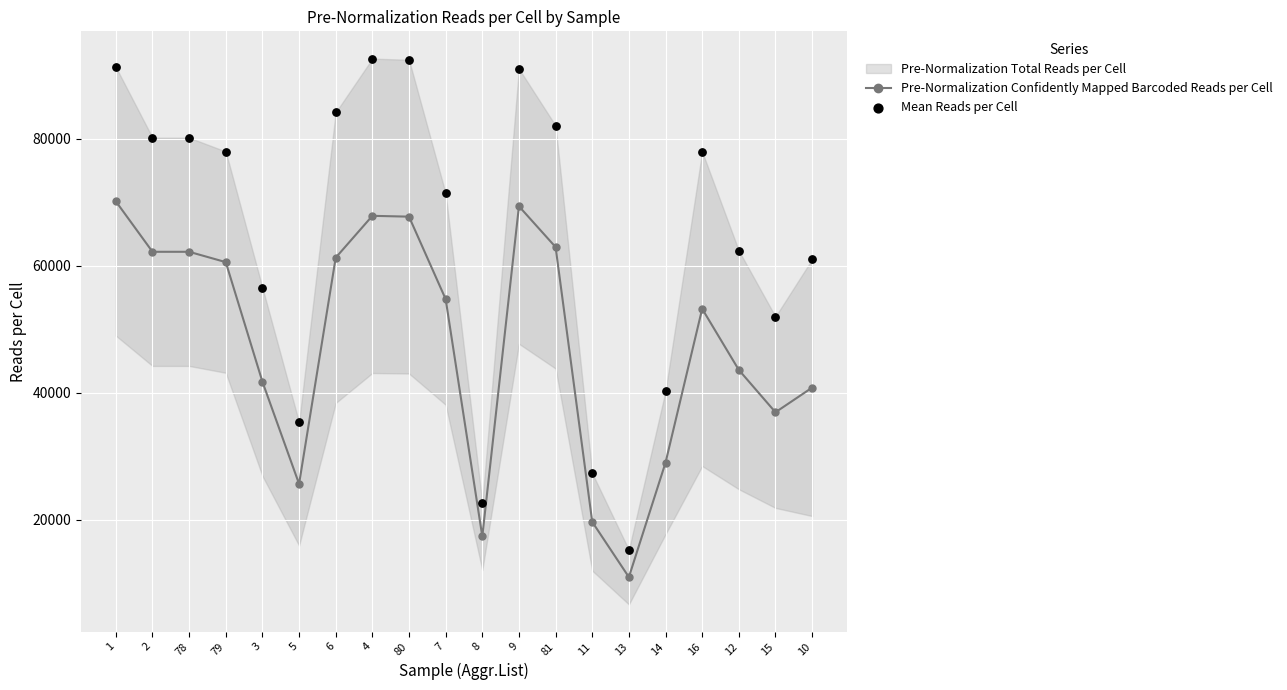

What is the value of the Pre-Normalization Confidently Mapped Barcoded Reads per Cell point at the 1st from the left?

70117.5